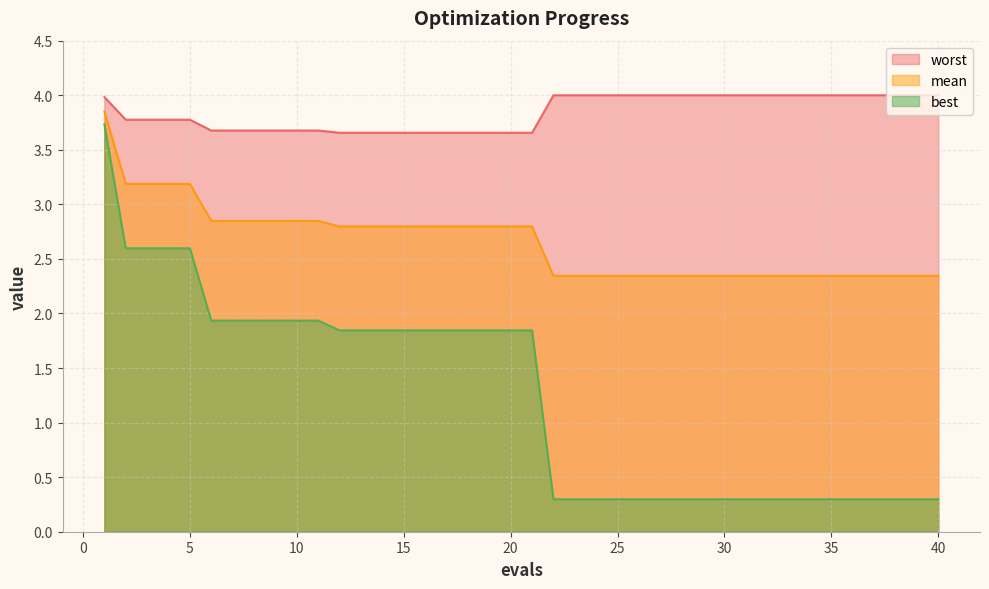

True or false: best and mean intersect in this chart.

False